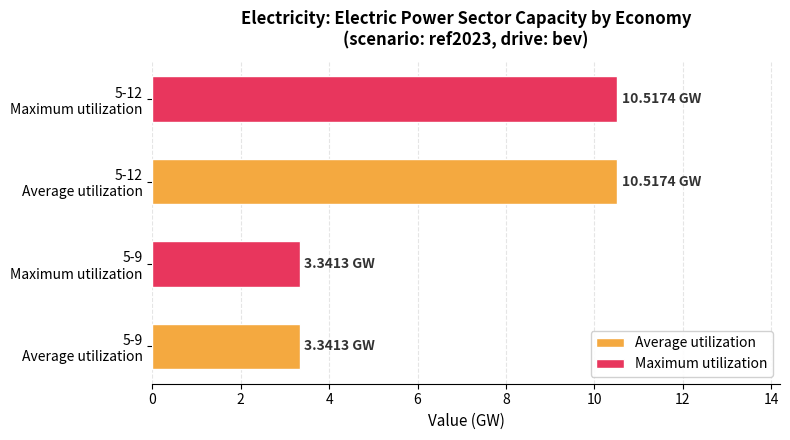

What is the sum of all values?

27.7